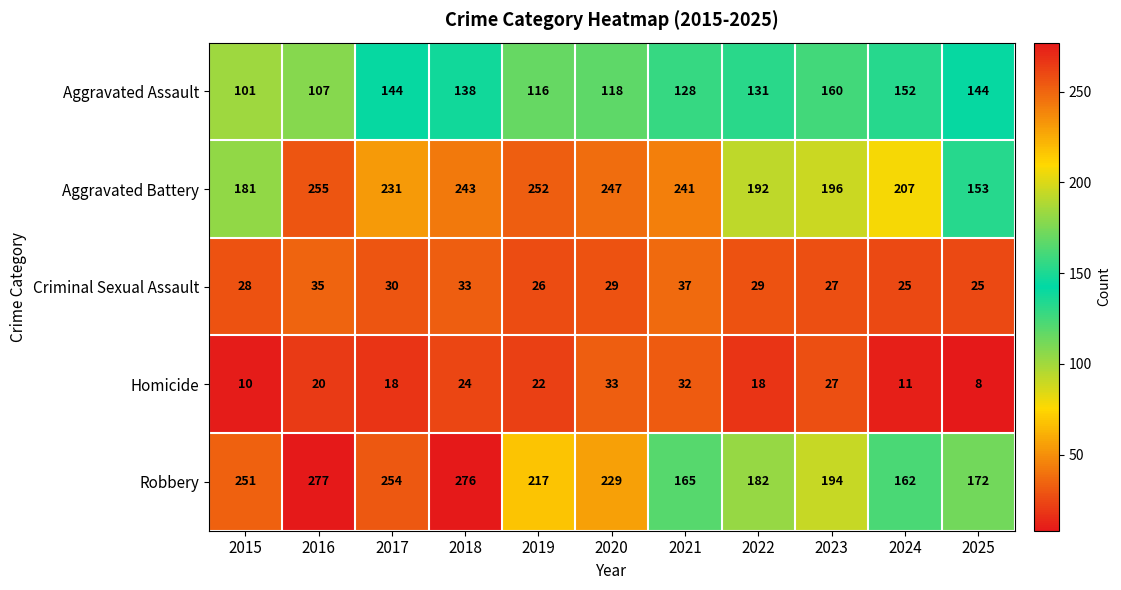

Which series has the widest spread of values?

Robbery